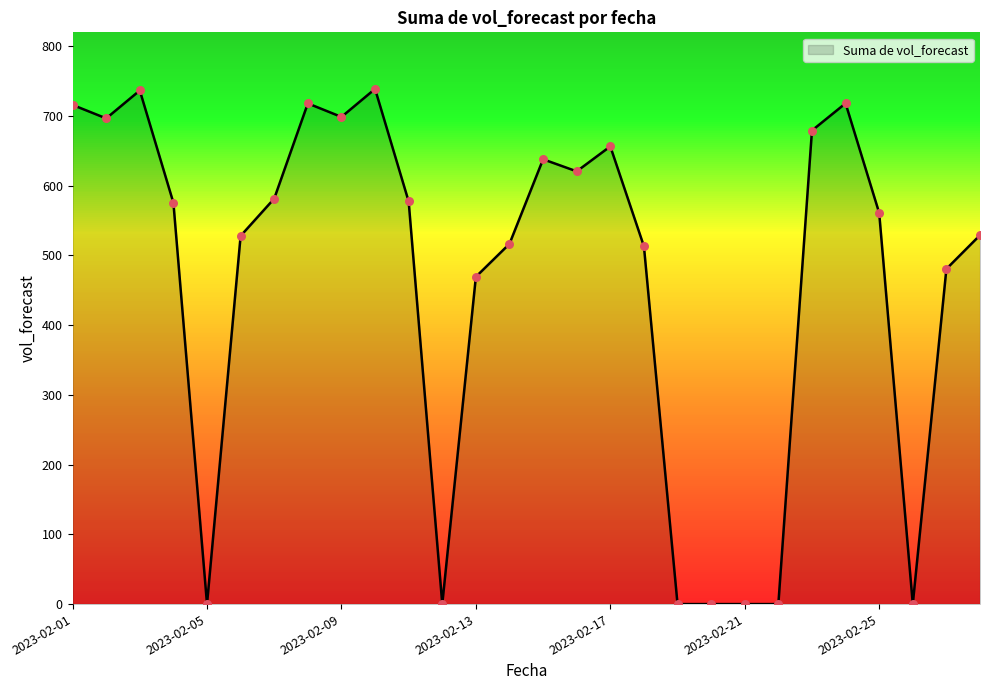

What is the difference between the maximum and minimum values?

738.9